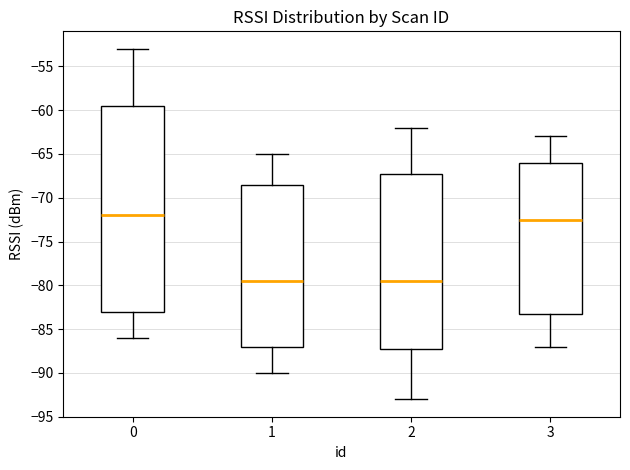

Reading left to right, read every box against the y-axis: the position of its median line, the range the box covers, and the ends of its whiskers. The values are not printed on the chart, so give them approximately, as read against the axis.

0: median -72.0, box -83.0 to -59.5, whiskers -86.0 to -53.0
1: median -79.5, box -87.0 to -68.5, whiskers -90.0 to -65.0
2: median -79.5, box -87.0 to -67.0, whiskers -93.0 to -62.0
3: median -72.5, box -83.0 to -66.0, whiskers -87.0 to -63.0